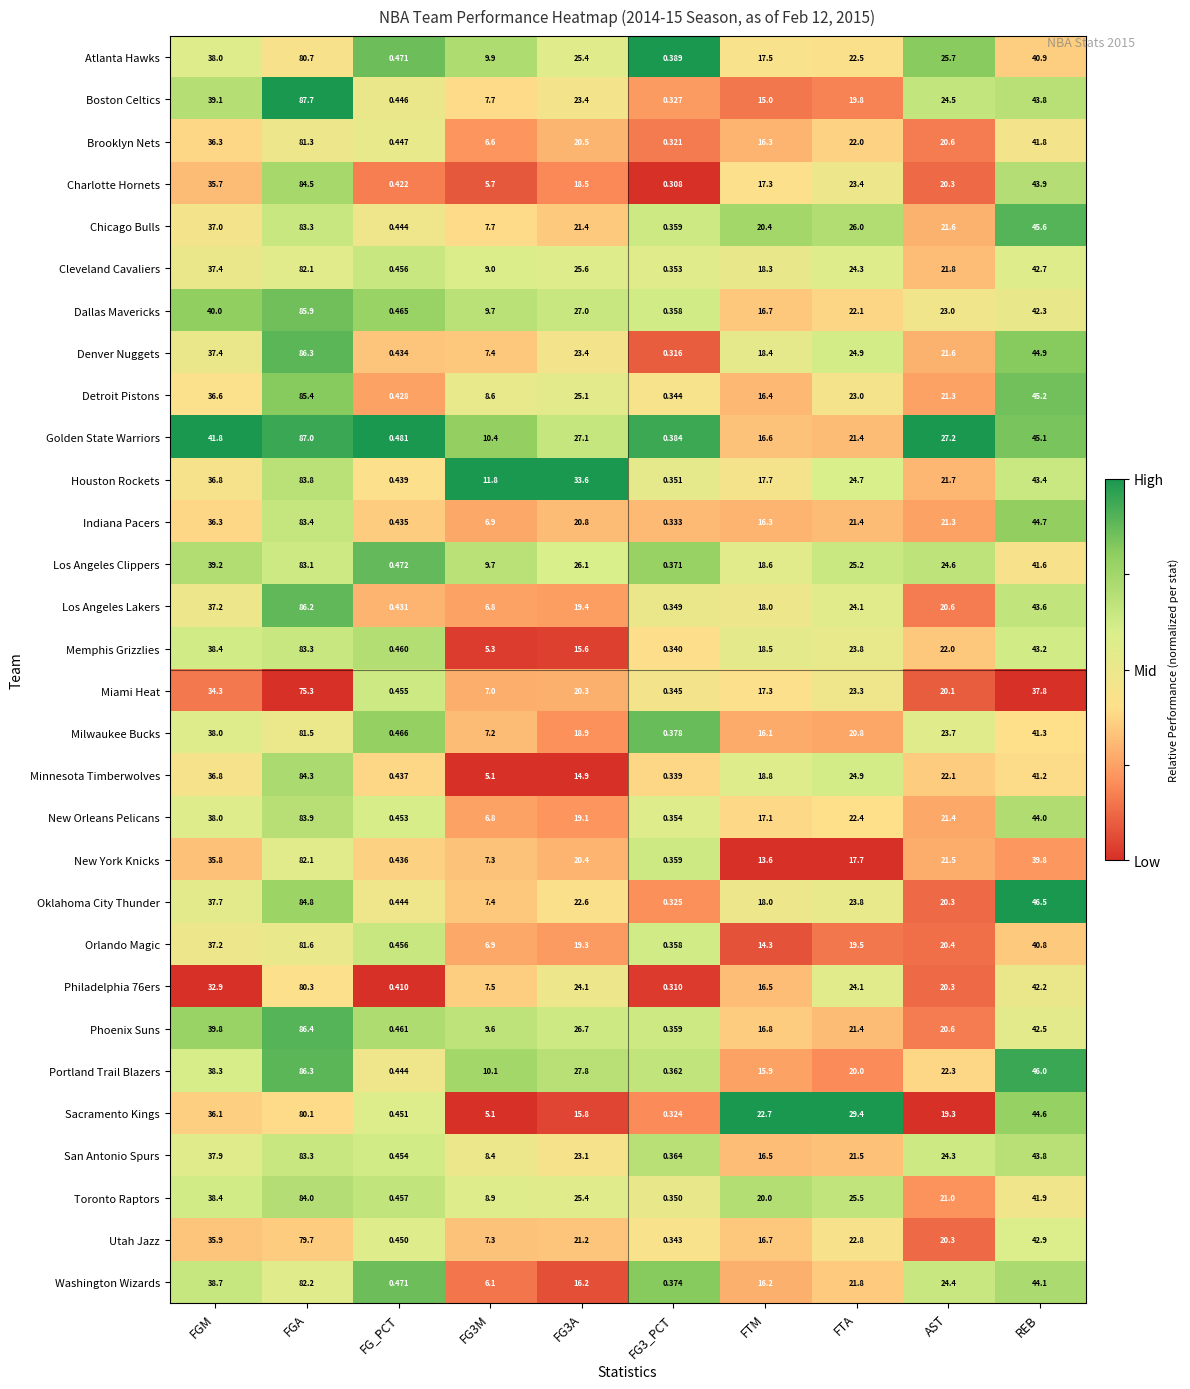

Which category has the highest value in the New Orleans Pelicans series?

FGA